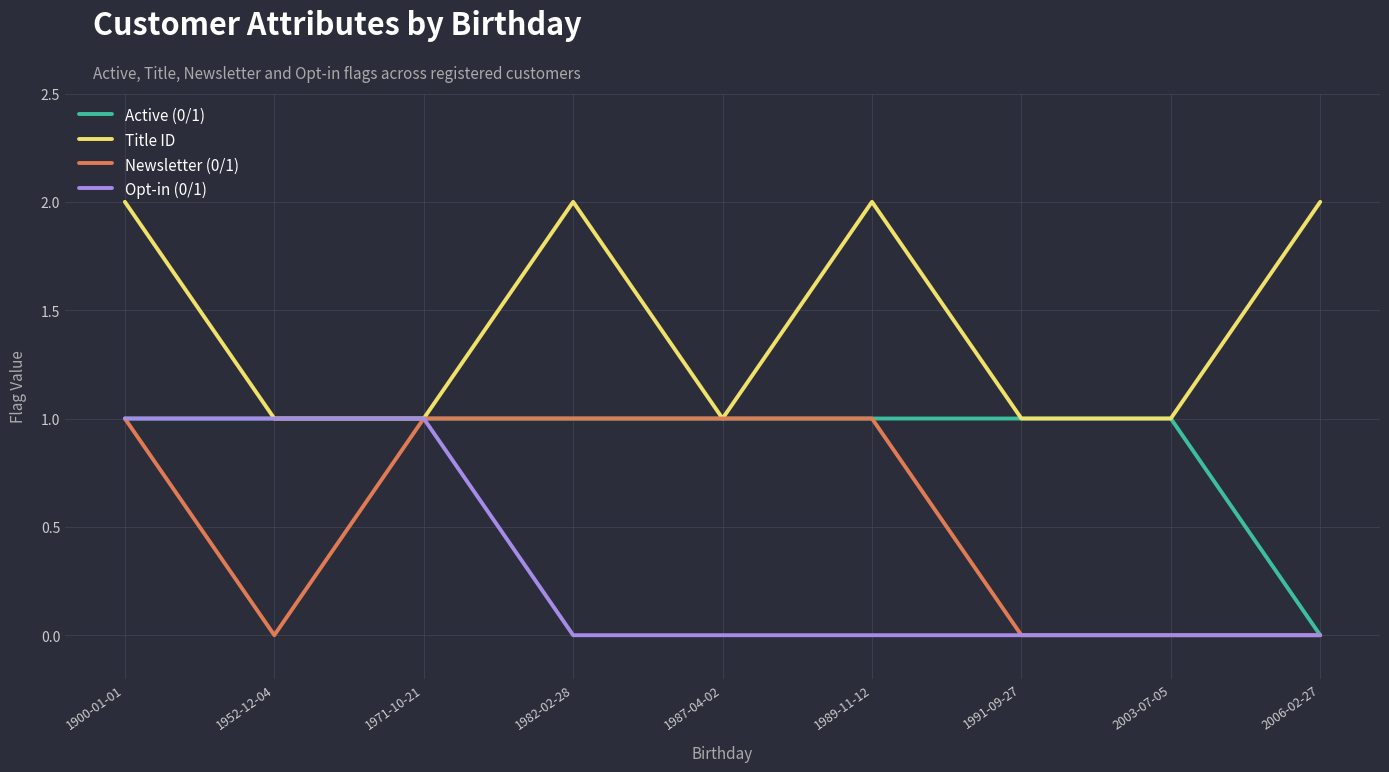

What is the difference between the maximum and second lowest values in the Opt-in (0/1) series?

1